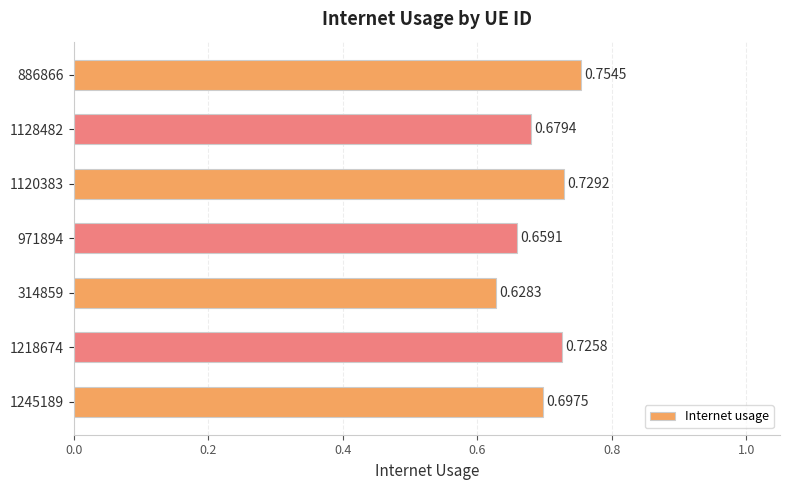

What is the sum of the values at 971894 and 314859?

1.3